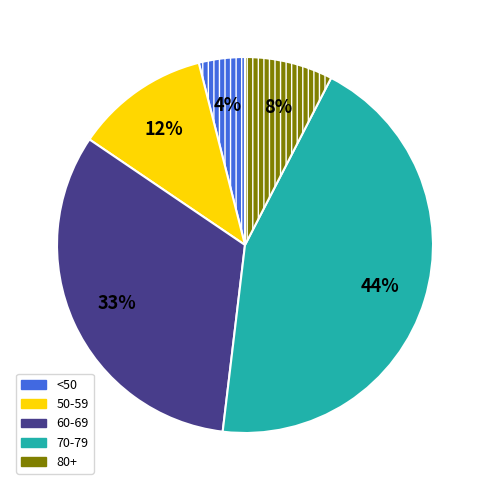

Does any single category account for the majority?

No